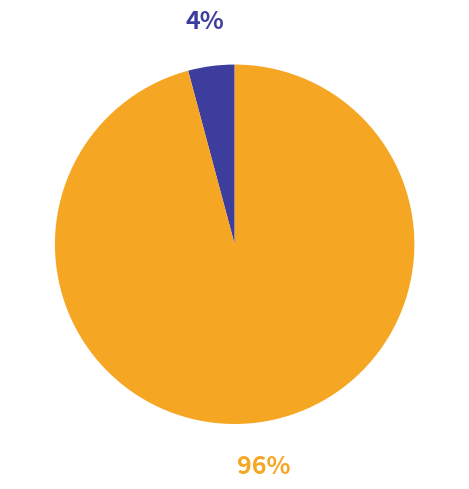

Does any single category account for the majority?

Yes